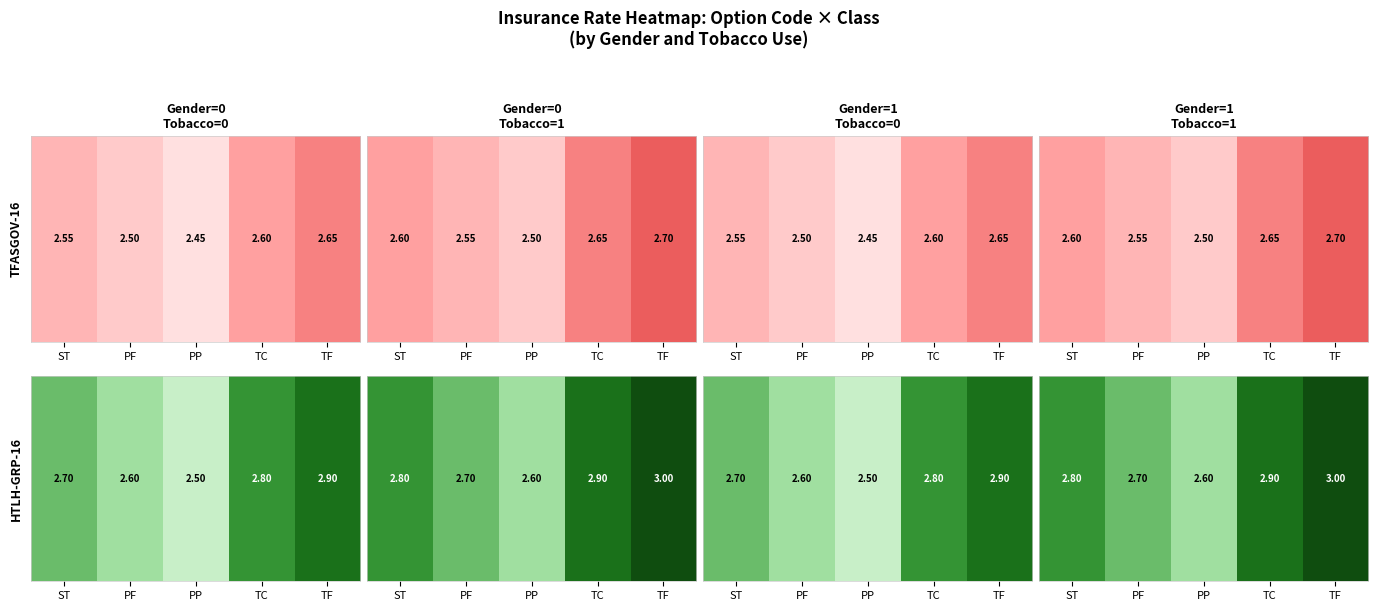

List the labels in order of value, smallest first.

PP, PF, ST, TC, TF